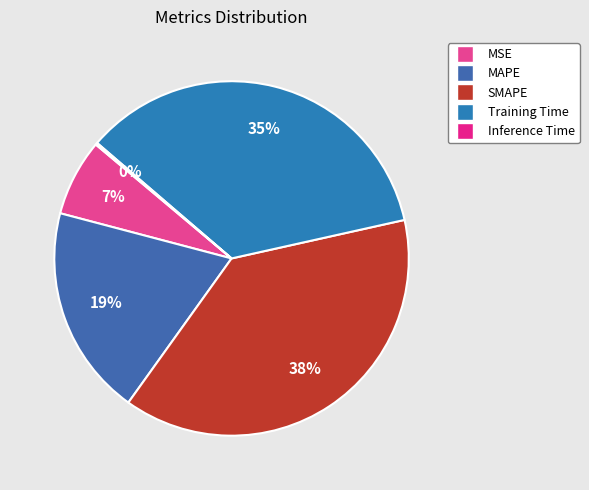

What is the largest slice in the pie chart?

SMAPE